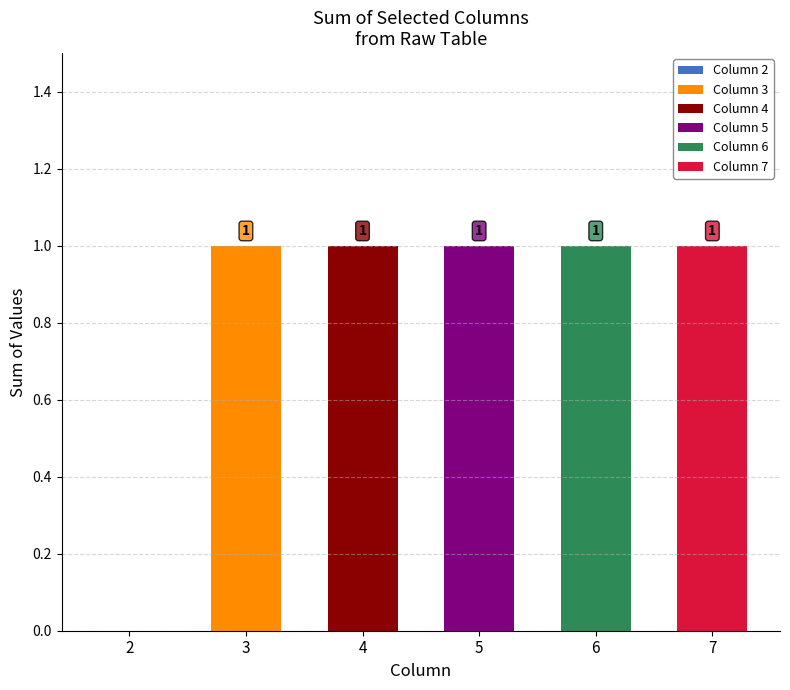

What is the maximum value shown in the chart?

1